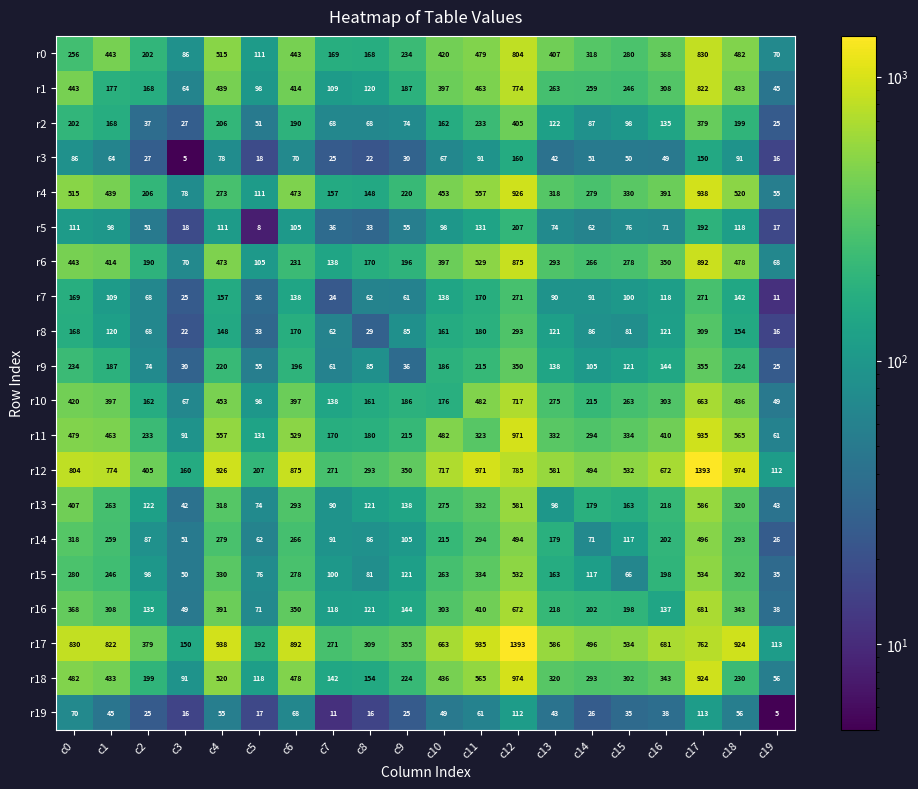

What is the maximum value shown in the chart?

1393